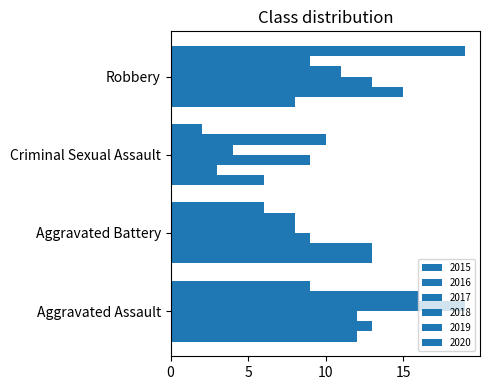

What is the difference between the maximum and minimum values in the 2020 series?

17